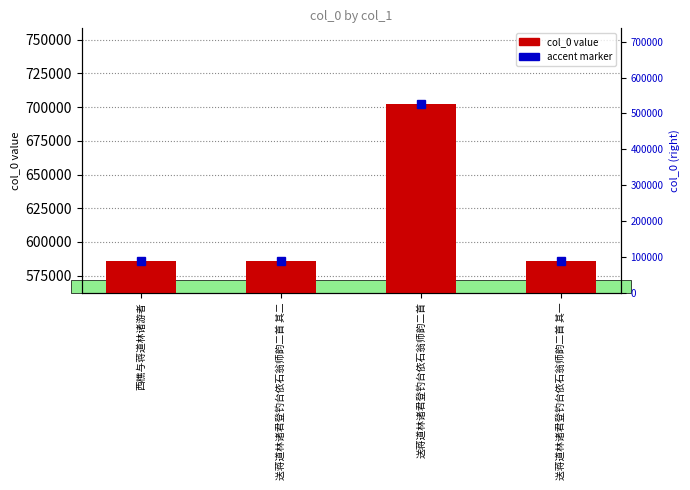

List the labels in order of value, largest first.

送蒋道林诸君登钓台依石翁师韵二首, 西樵与蒋道林诸游者, 送蒋道林诸君登钓台依石翁师韵二首 其二, 送蒋道林诸君登钓台依石翁师韵二首 其一